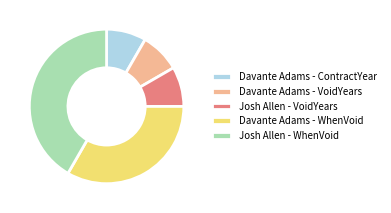

The Davante Adams - ContractYear slice represents 8% of the pie. True or false?

True